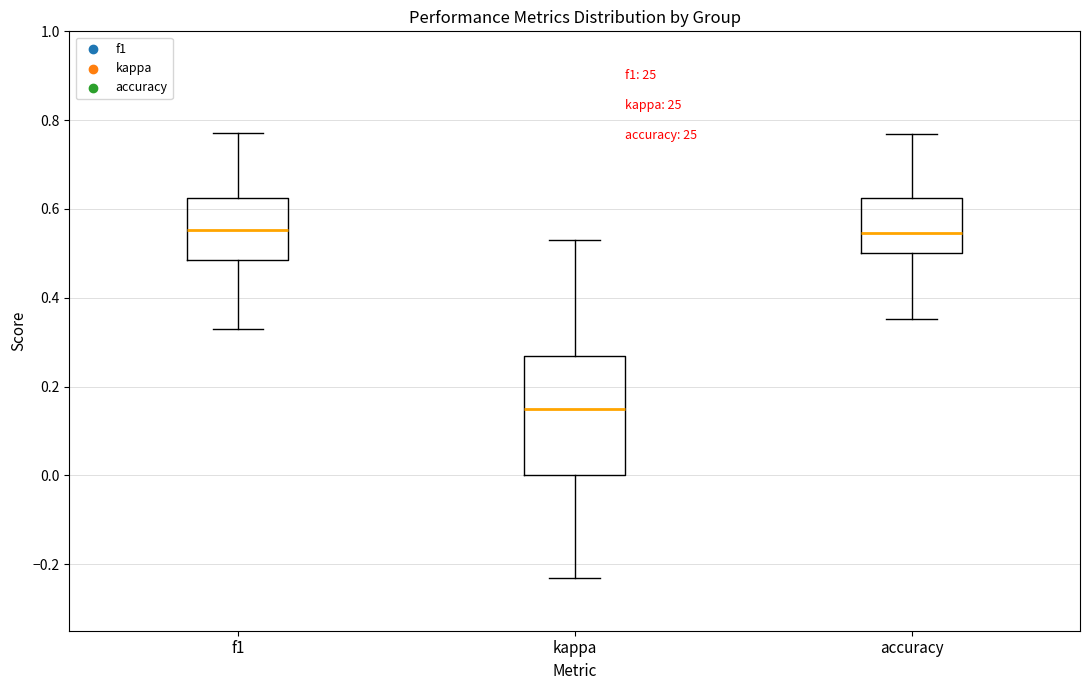

Where does the median line of the box for kappa sit on the y-axis? The values are not printed on the chart, so give them approximately, as read against the axis.

0.14